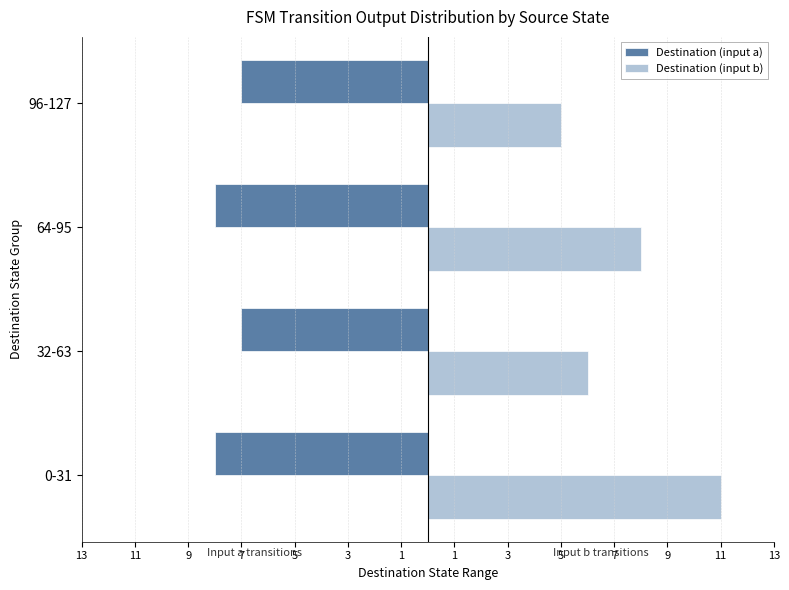

What is the value of the Destination (input b) bar at the 4th from the left?

5